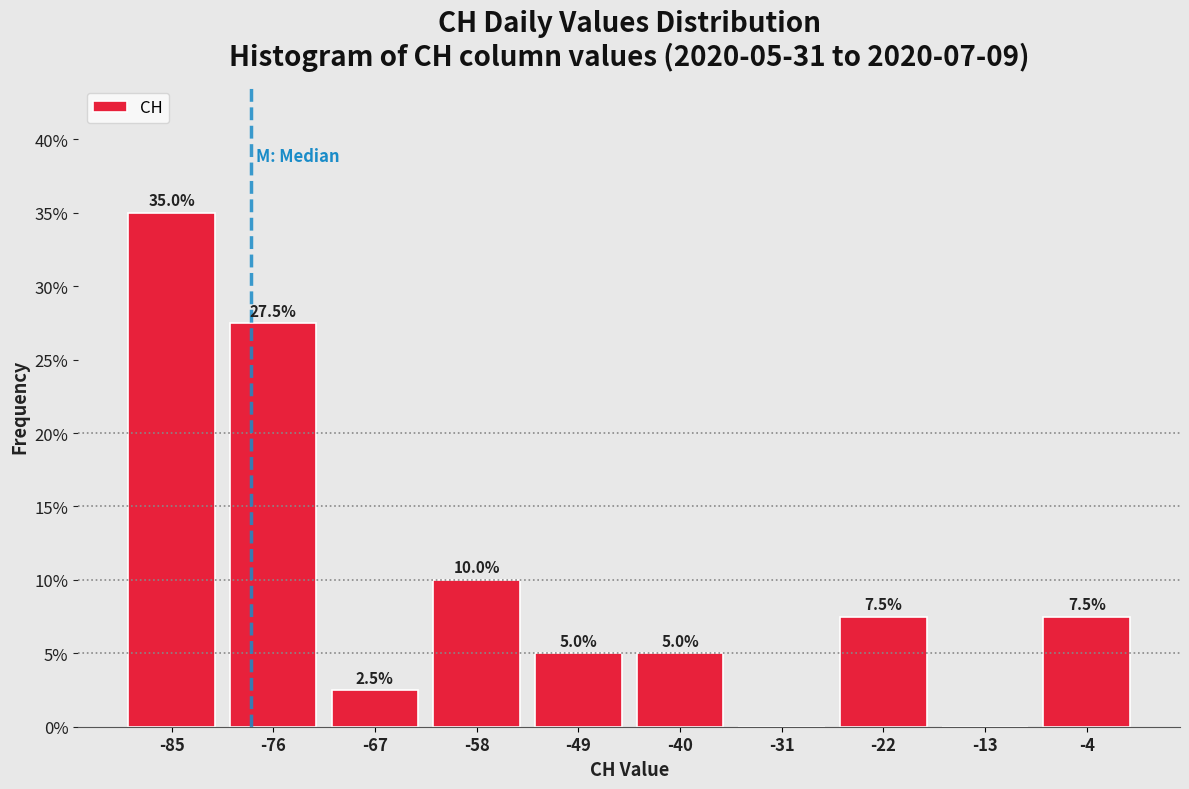

Over which range of the x-axis is the bar tallest?

-90 to -81